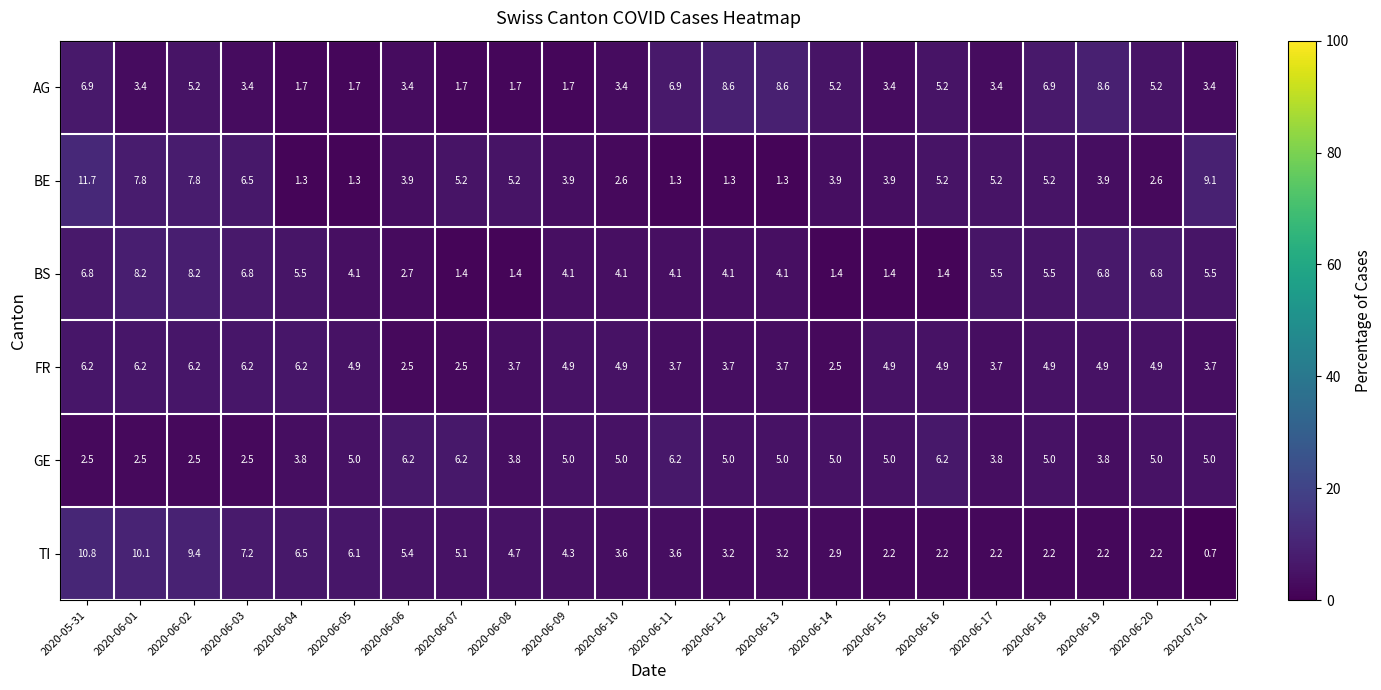

How many data points in TI are above 3?

14